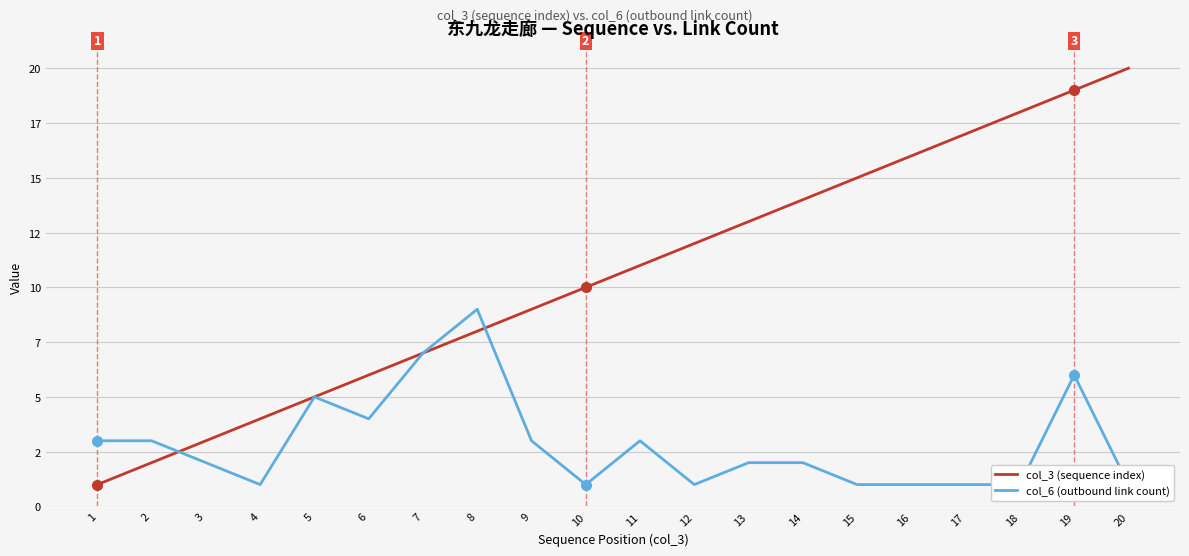

What is the difference between the second highest and minimum values in the col_3 (sequence index) series?

18